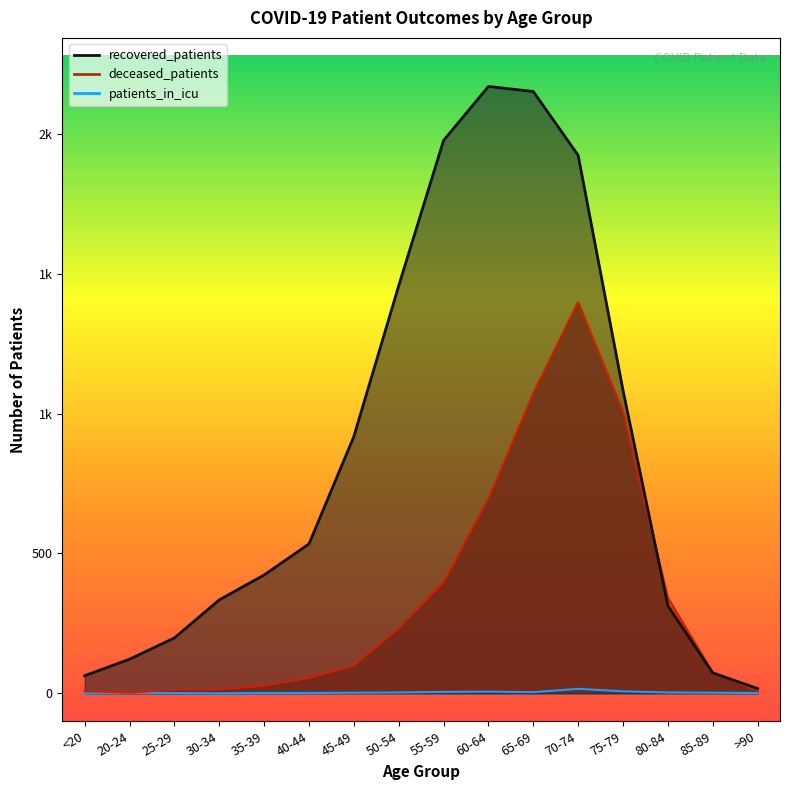

Which series has the widest spread of values?

recovered_patients